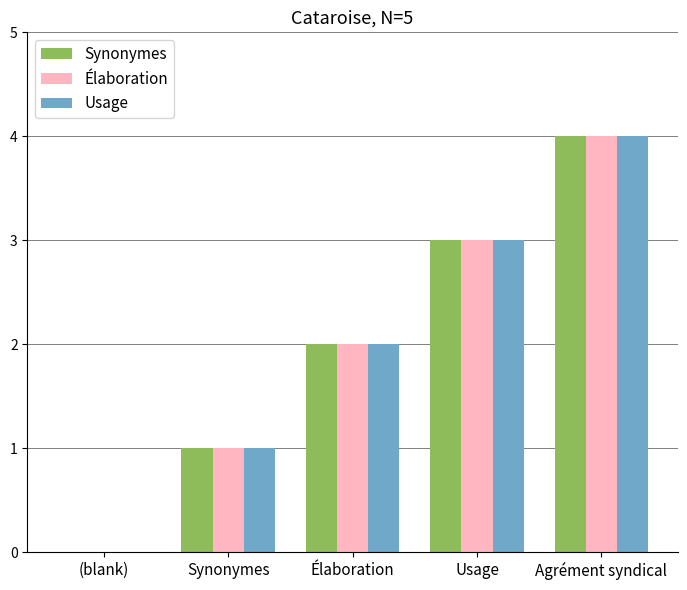

At which category is the sum across all series the highest?

Agrément syndical